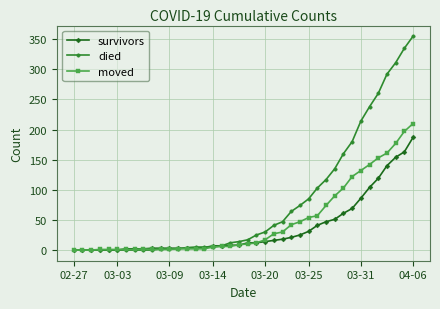

Rank the series by their average value, from highest to lowest.

died, moved, survivors